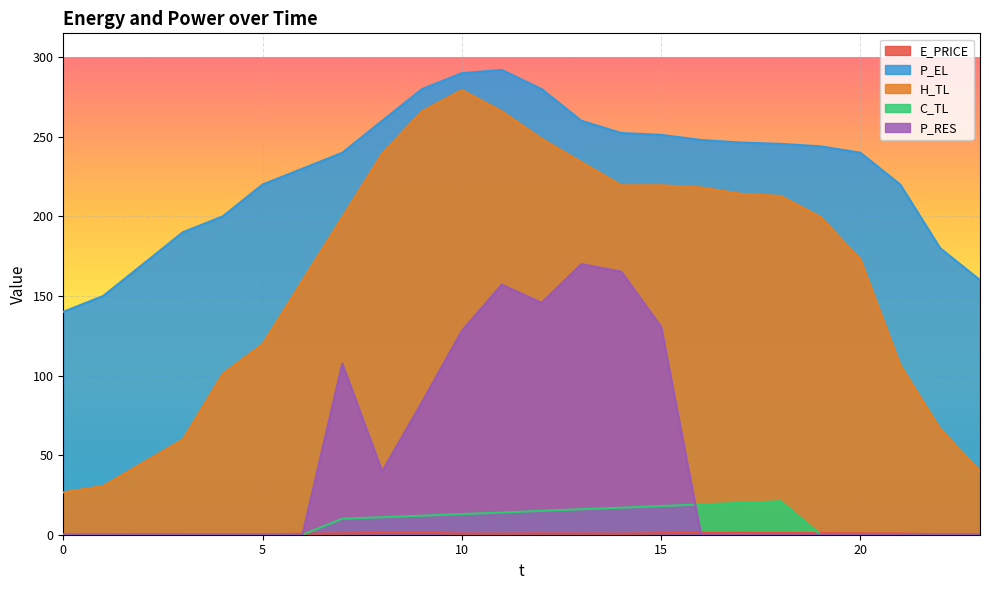

List the labels in order of P_EL value, largest first.

11, 10, 12, 9, 13, 8, 14, 15, 16, 17, 18, 19, 20, 7, 6, 5, 21, 4, 3, 22, 2, 23, 1, 0